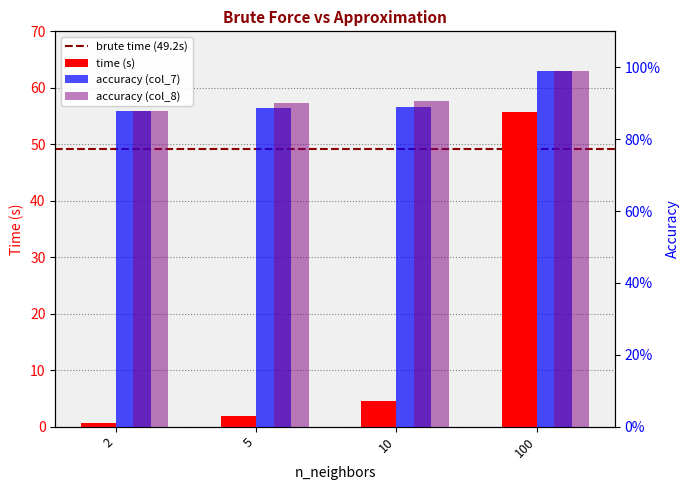

What is the value of the accuracy (col_8) bar at the 1st from the left?

0.9